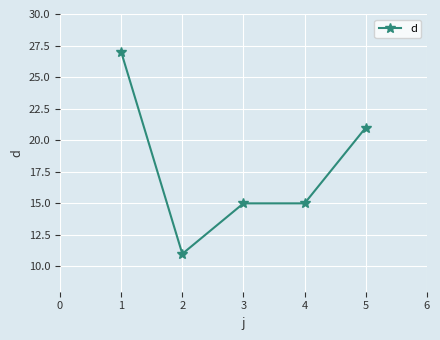

True or false: there are more than 1 points higher than both neighbors.

False